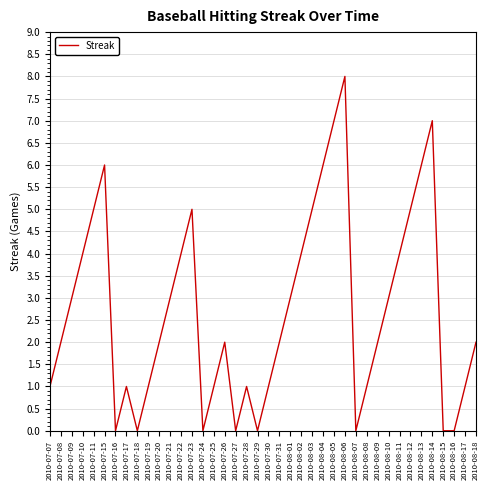

What position from the right is 2010-07-17?

33